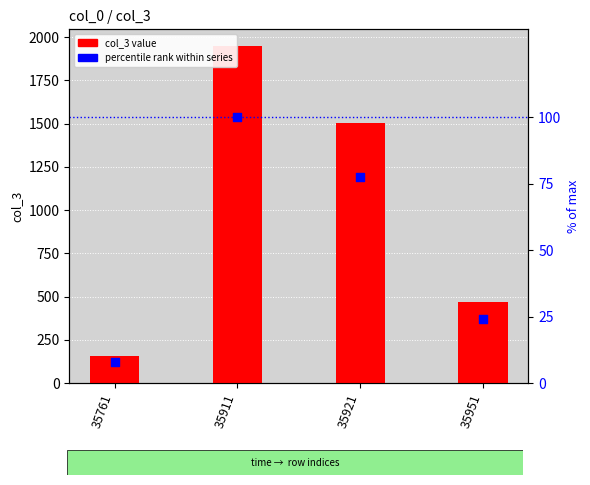

What are all the series names shown in the legend?

col_3 value, percentile rank within series